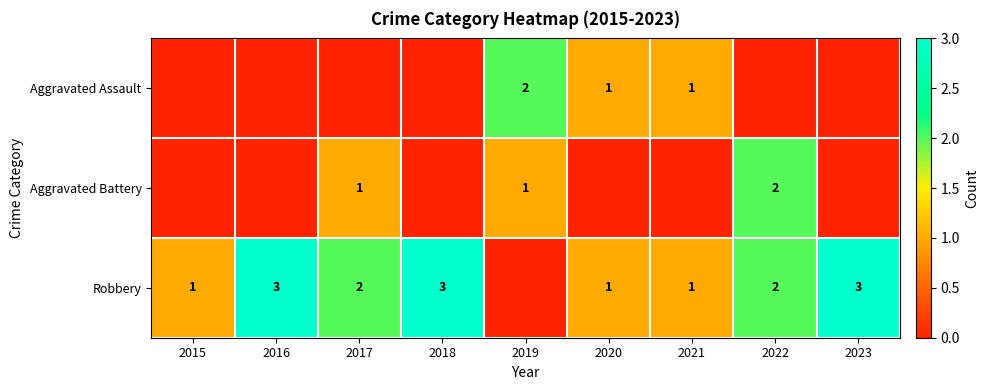

Is the value of Aggravated Assault at 2019 greater than the value of Robbery at 2015?

Yes